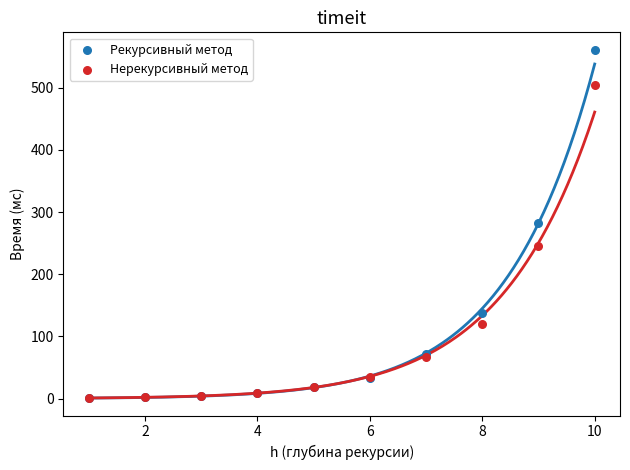

What are all the series names shown in the legend?

Рекурсивный метод, Нерекурсивный метод